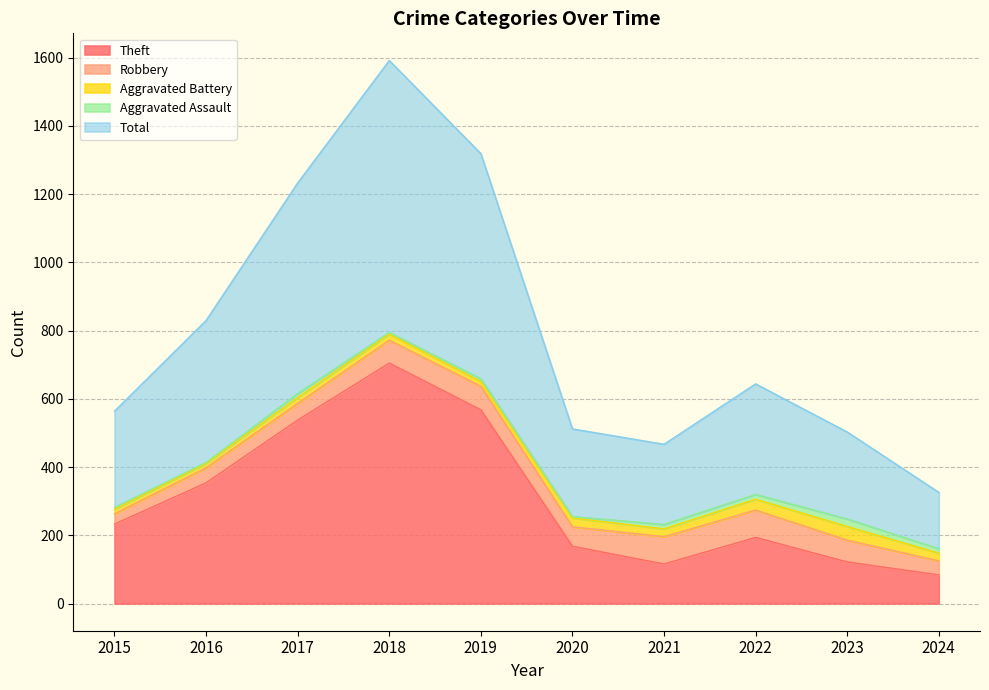

How many lines are shown in the chart?

5